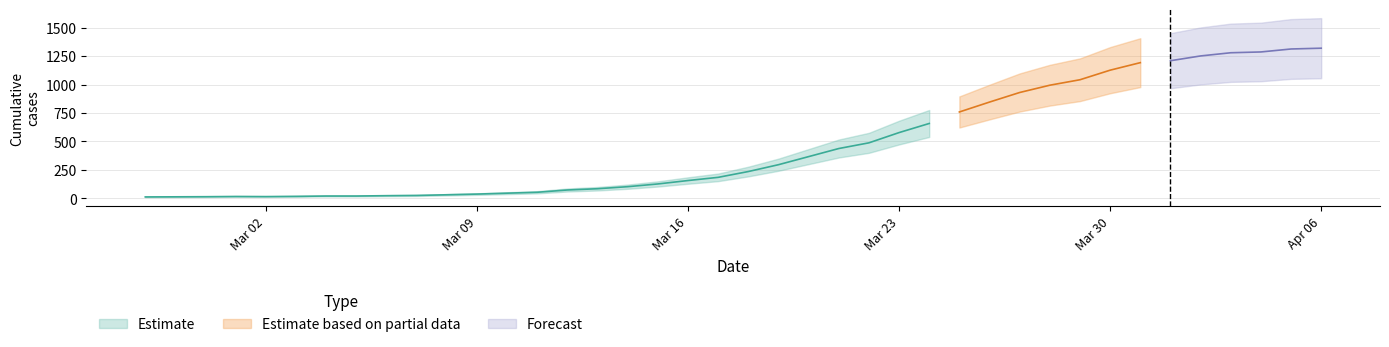

What is the change in value from 2020-03-16 to 2020-04-03?

+1122